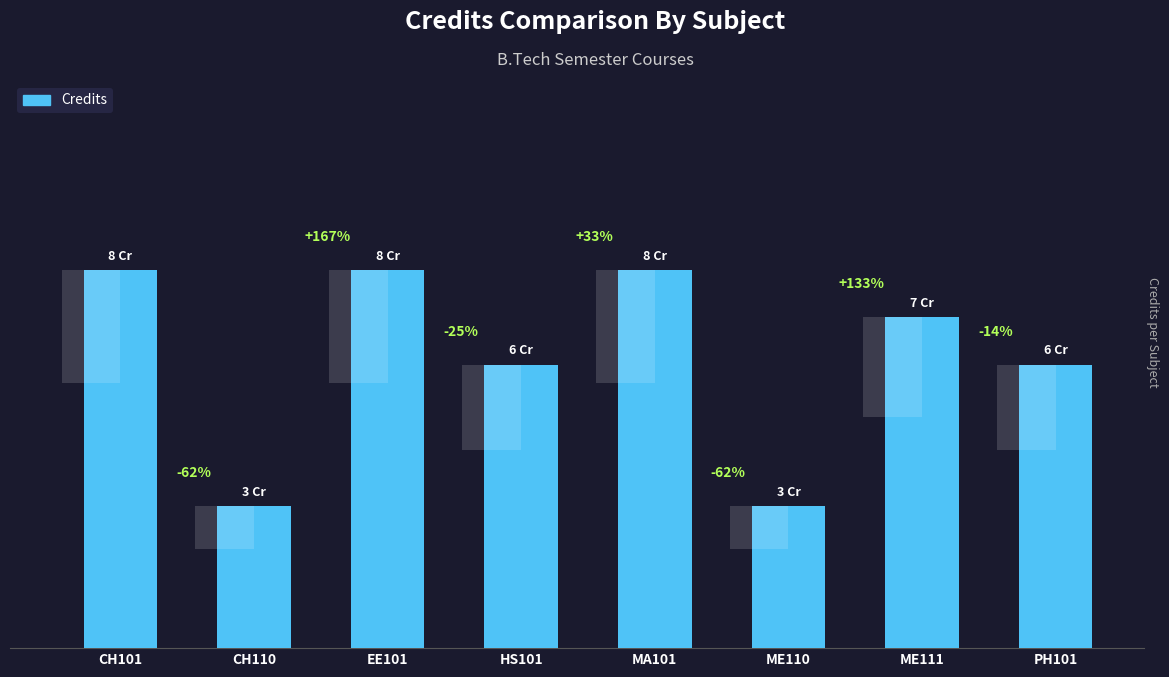

At which label is the value closest to 5?

HS101